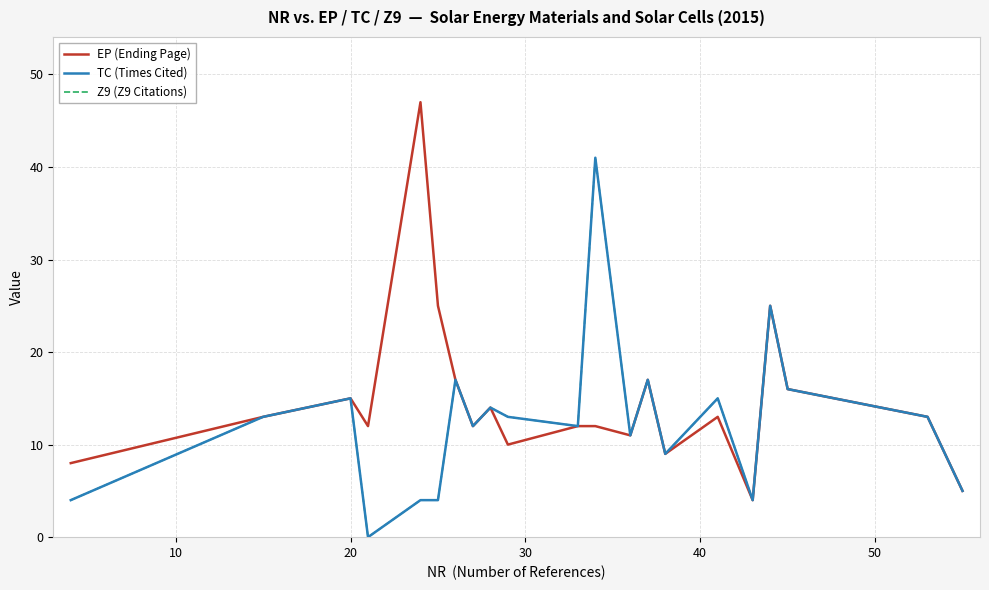

Does the chart display data point markers on the line(s)?

No